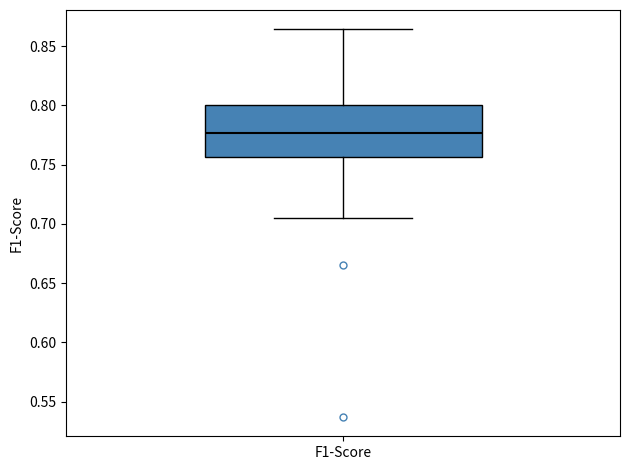

Where is the lower edge of the box for F1-Score on the y-axis? The values are not printed on the chart, so give them approximately, as read against the axis.

0.755